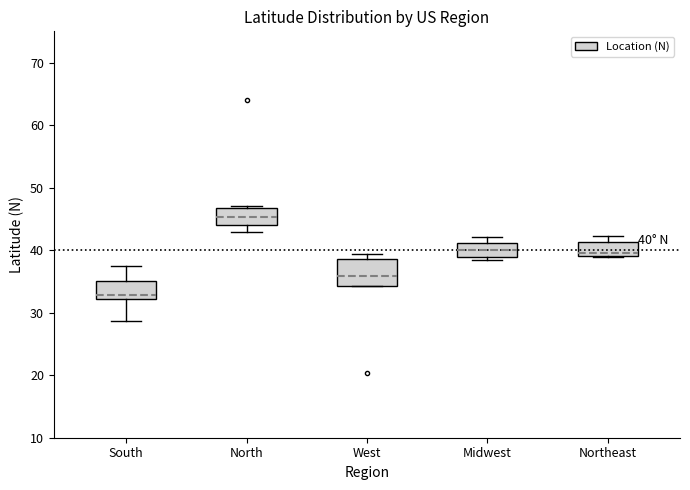

Which box's median line is the highest?

North